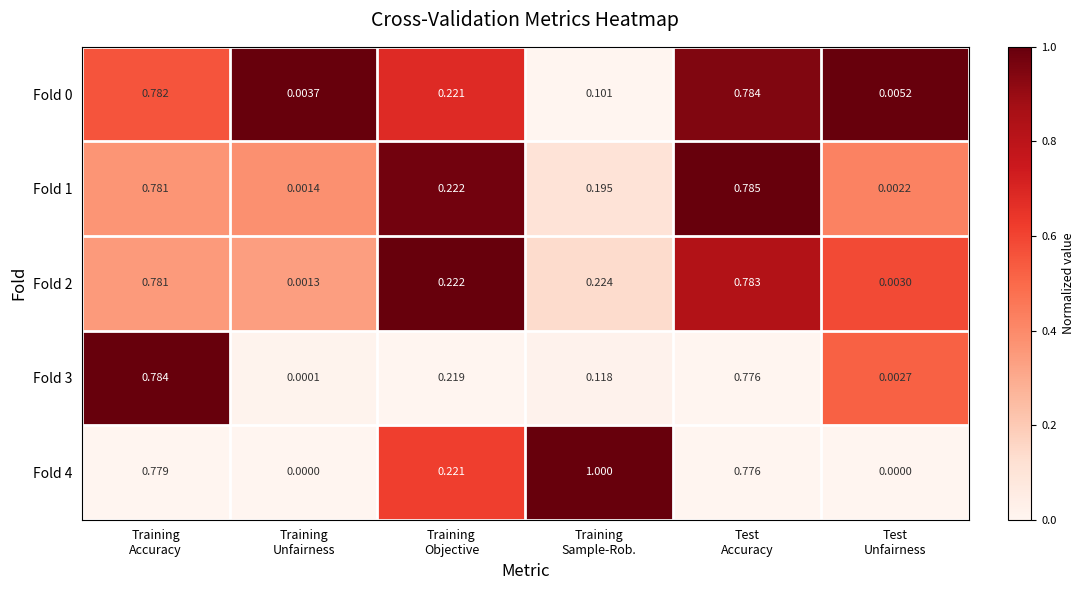

At which category is the sum across all series the highest?

Training
Accuracy